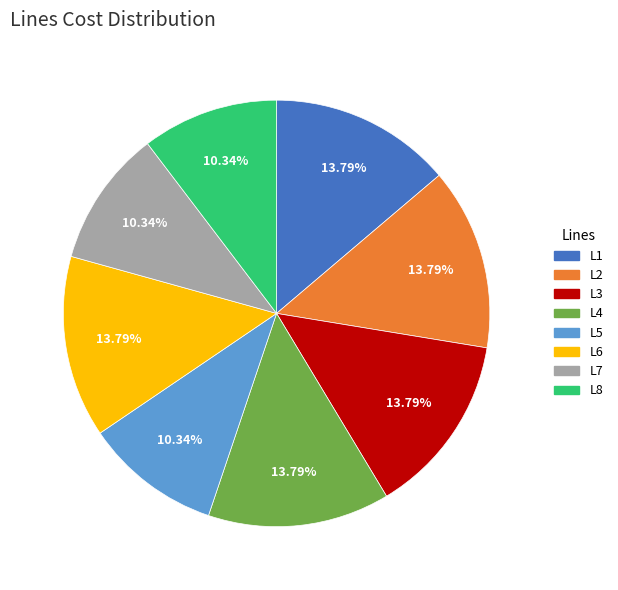

Is there a majority slice in this chart?

No